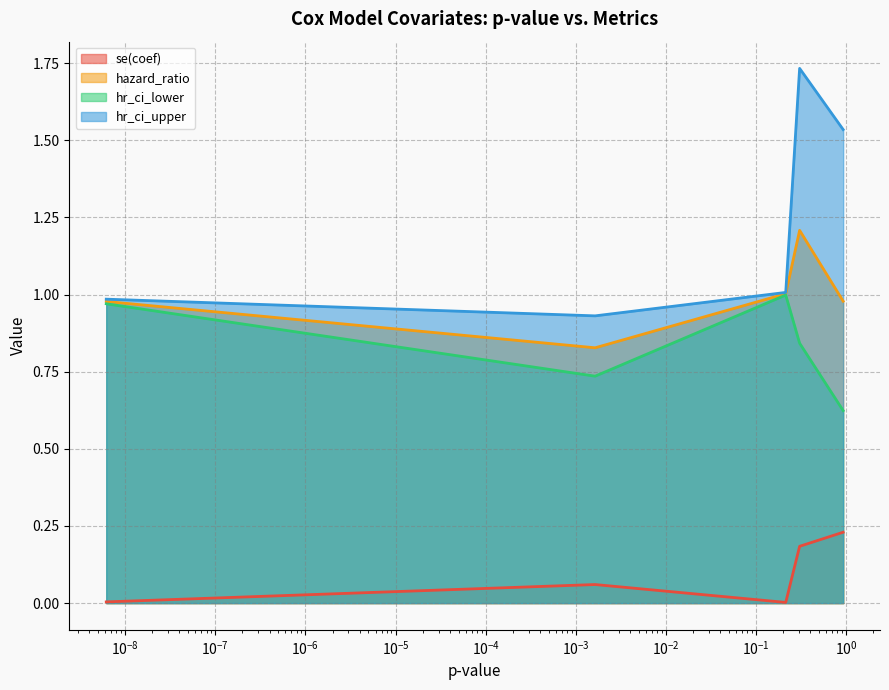

True or false: se(coef) and hr_ci_lower intersect in this chart.

False